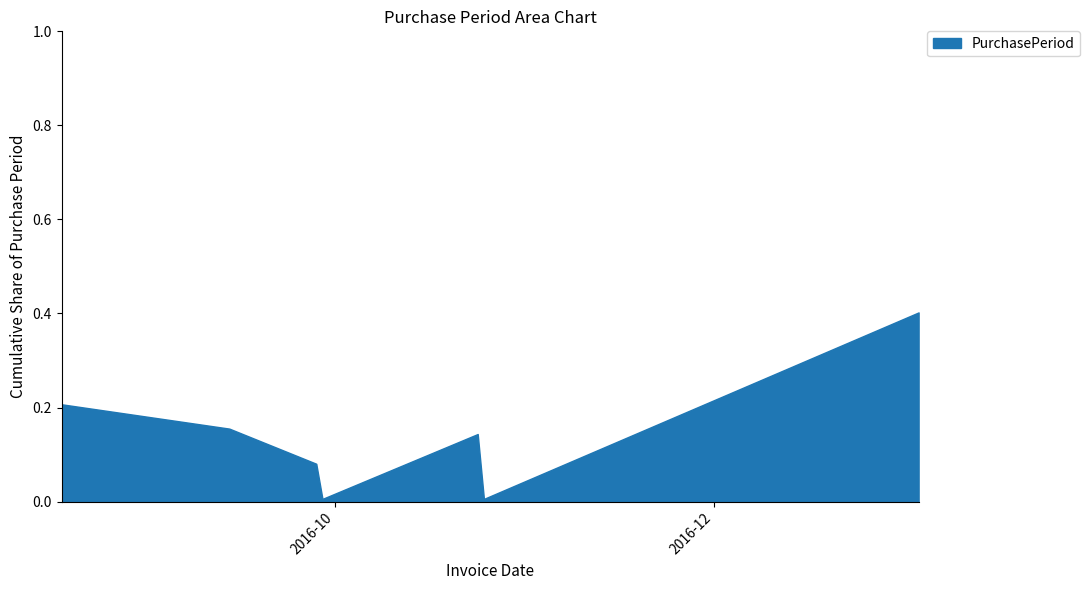

Rank the categories by value from lowest to highest.

2016-09-29, 2016-10-25, 2016-09-28, 2016-10-24, 2016-09-14, 2016-08-18, 2017-01-03